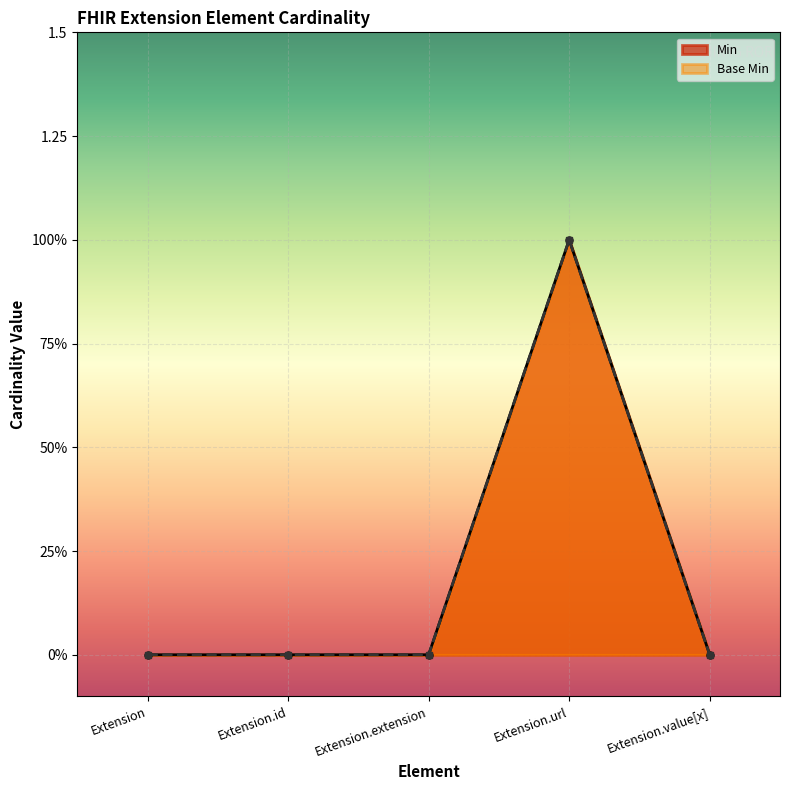

Where is Base Min nearest to the value 0?

Extension